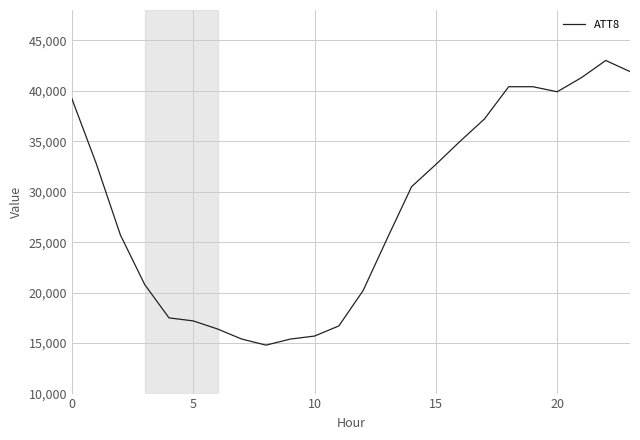

What is the greatest value displayed?

43000